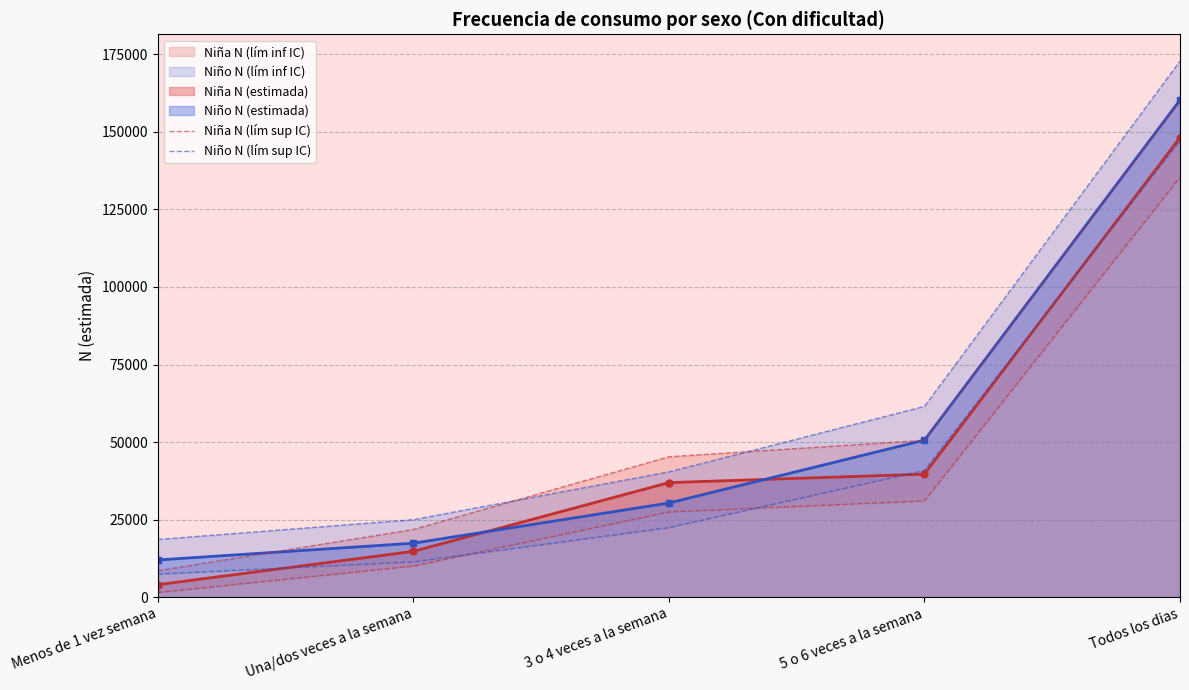

List the labels in order of Niña N (lím sup IC) value, largest first.

Todos los dias, 5 o 6 veces a la semana, 3 o 4 veces a la semana, Una/dos veces a la semana, Menos de 1 vez semana